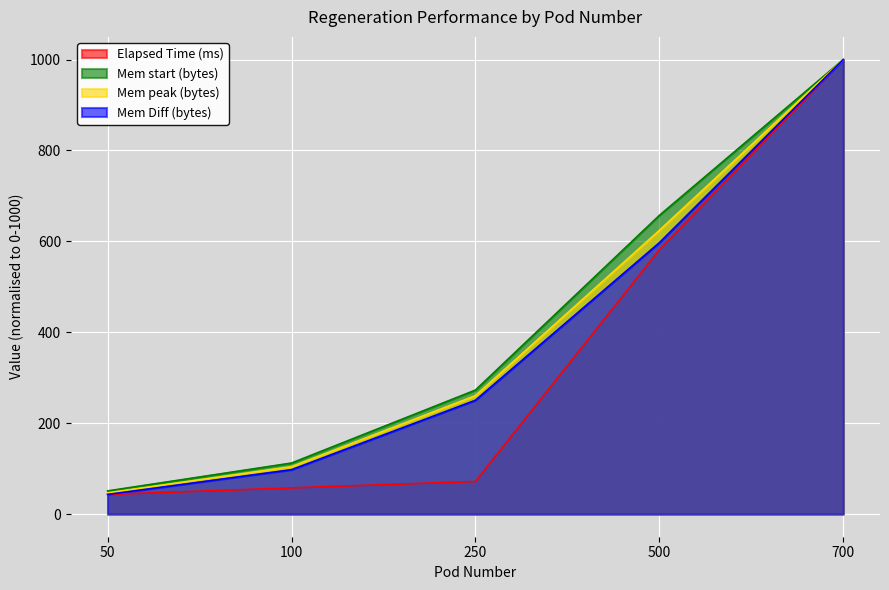

Which series has the widest spread of values?

Elapsed Time (ms)